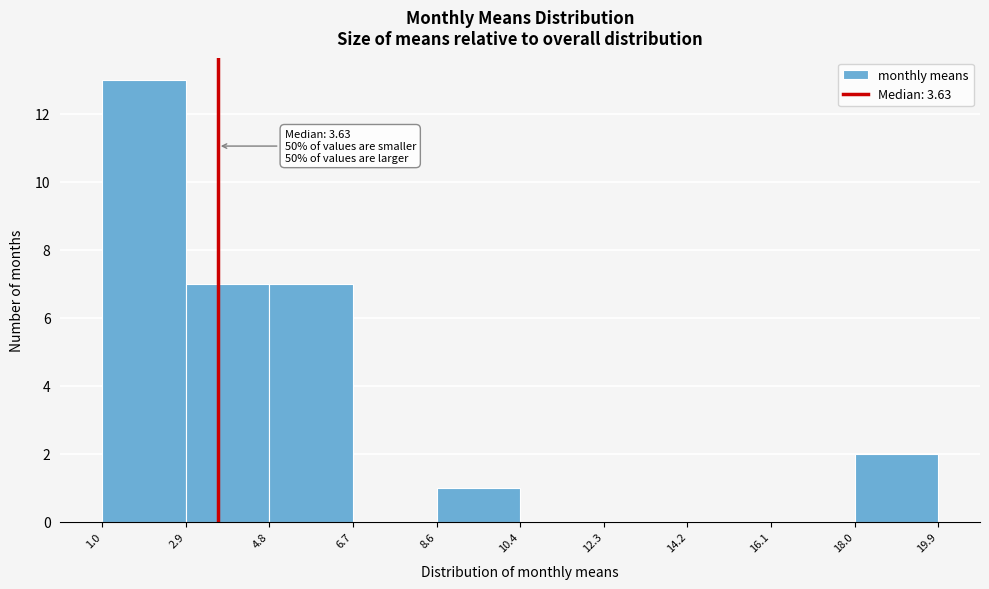

Which range on the x-axis has the tallest bar?

1.0 to 2.9